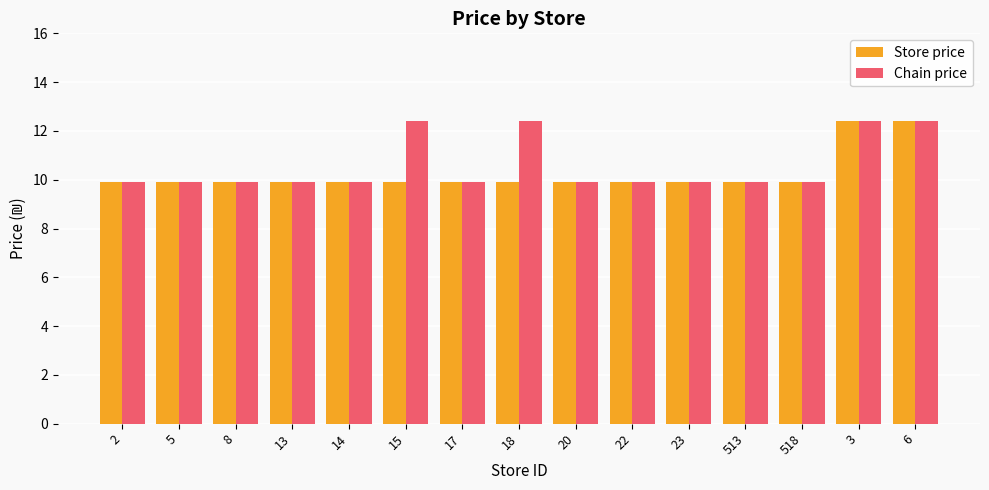

What is the total value across all series at 17?

19.8